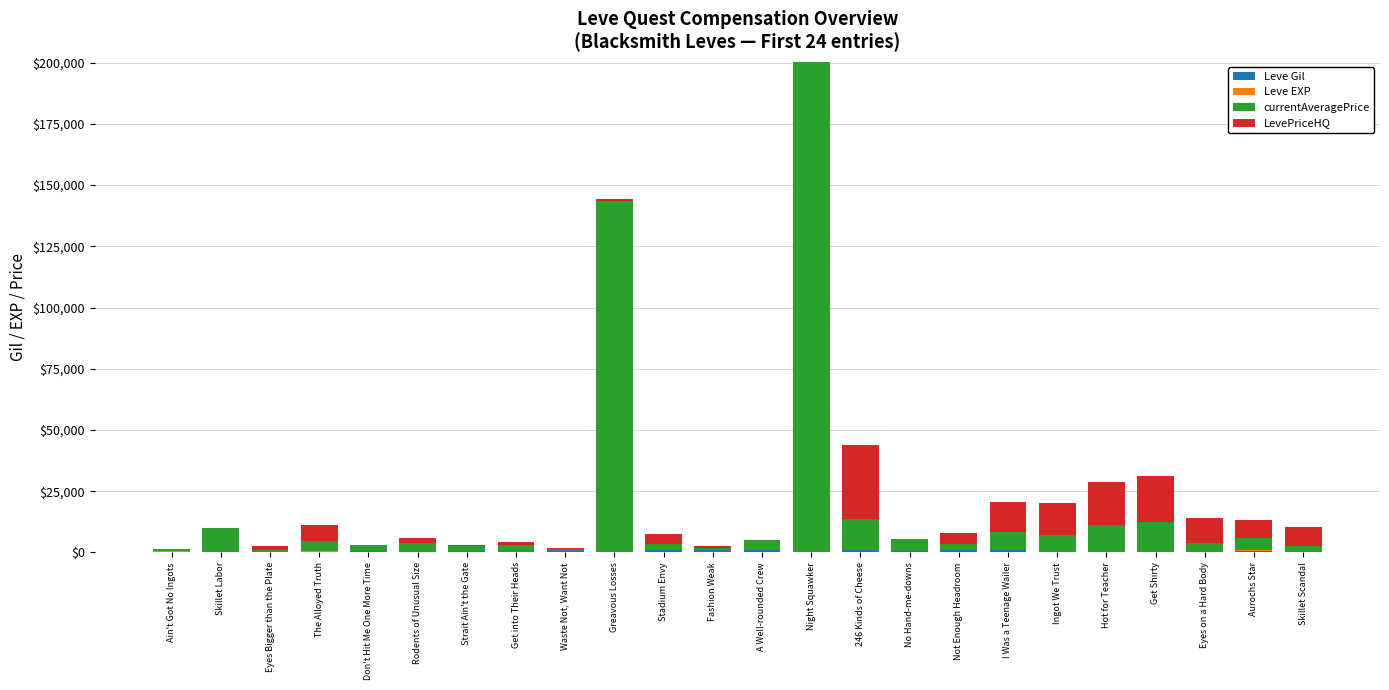

At which category is the sum across all series the highest?

Night Squawker